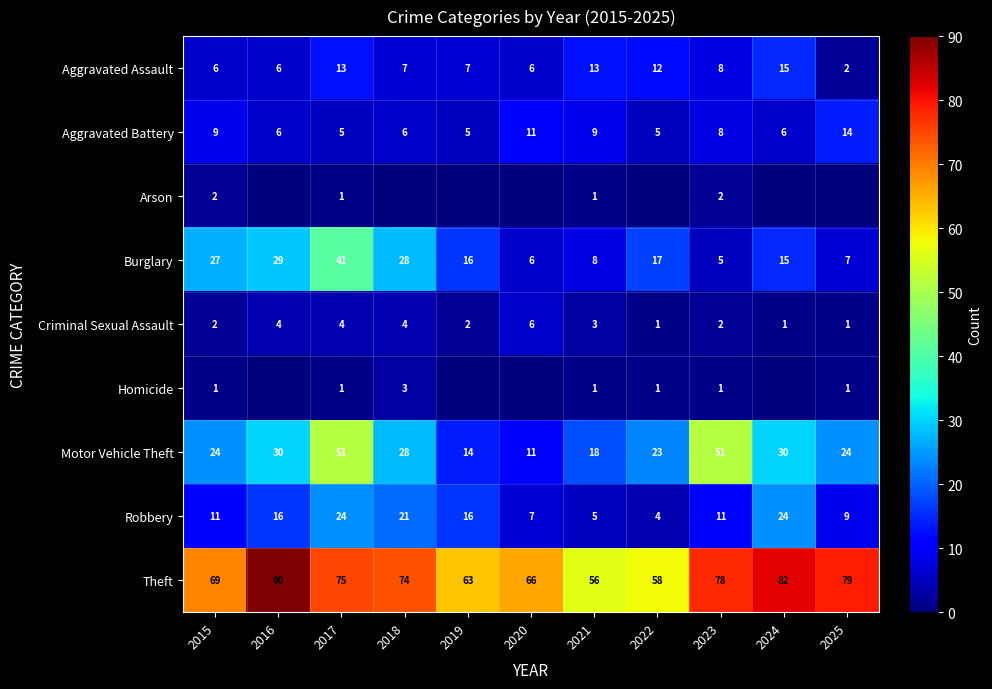

What is the highest value of the Robbery series?

24